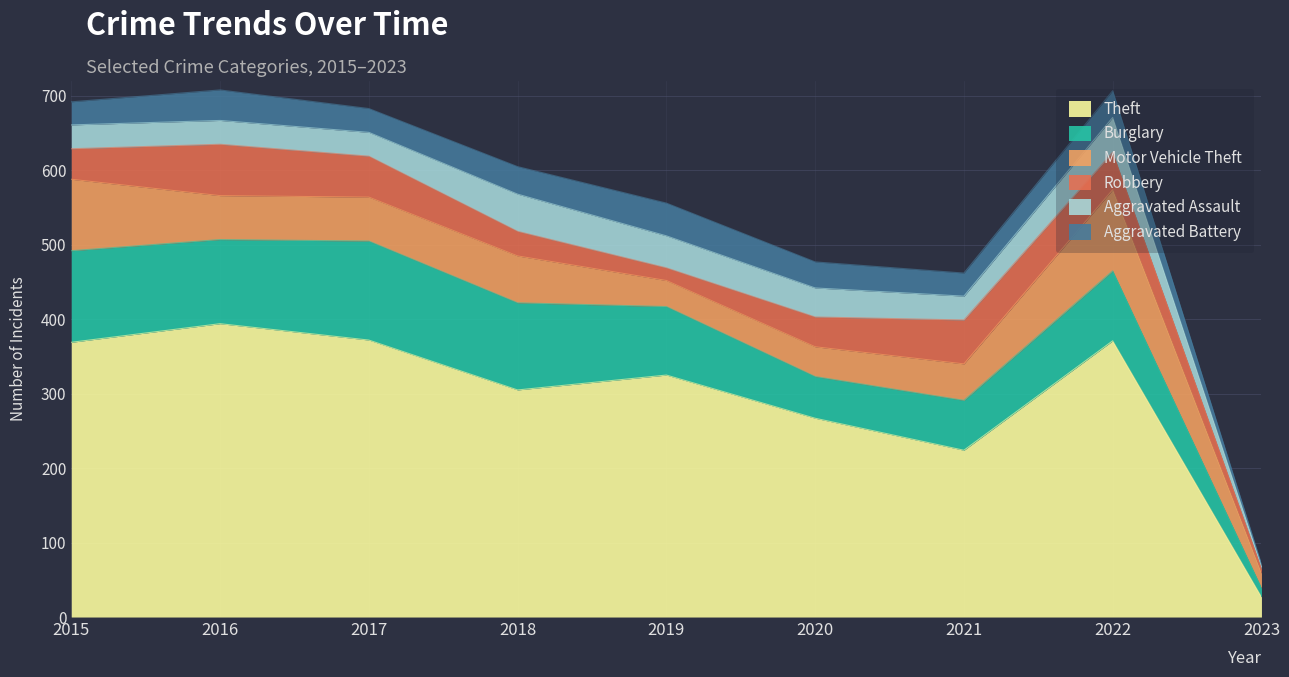

At which label is Theft closest to 210?

2021